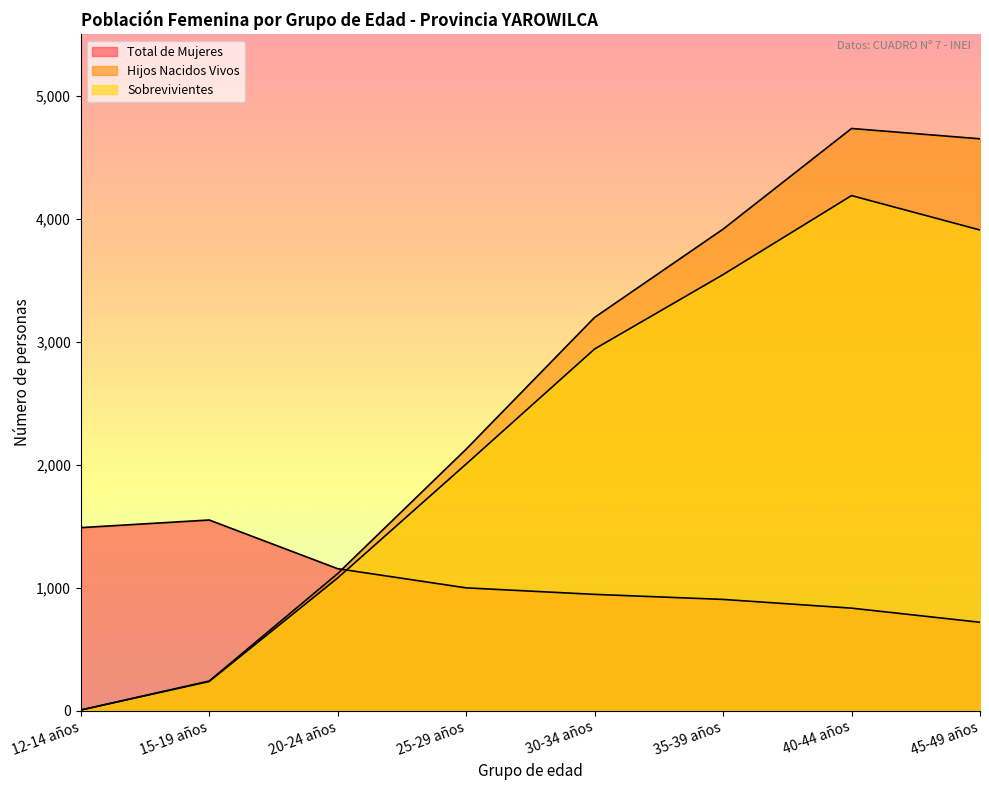

Between which two adjacent categories do Sobrevivientes and Total de Mujeres first intersect?

20-24 años and 25-29 años